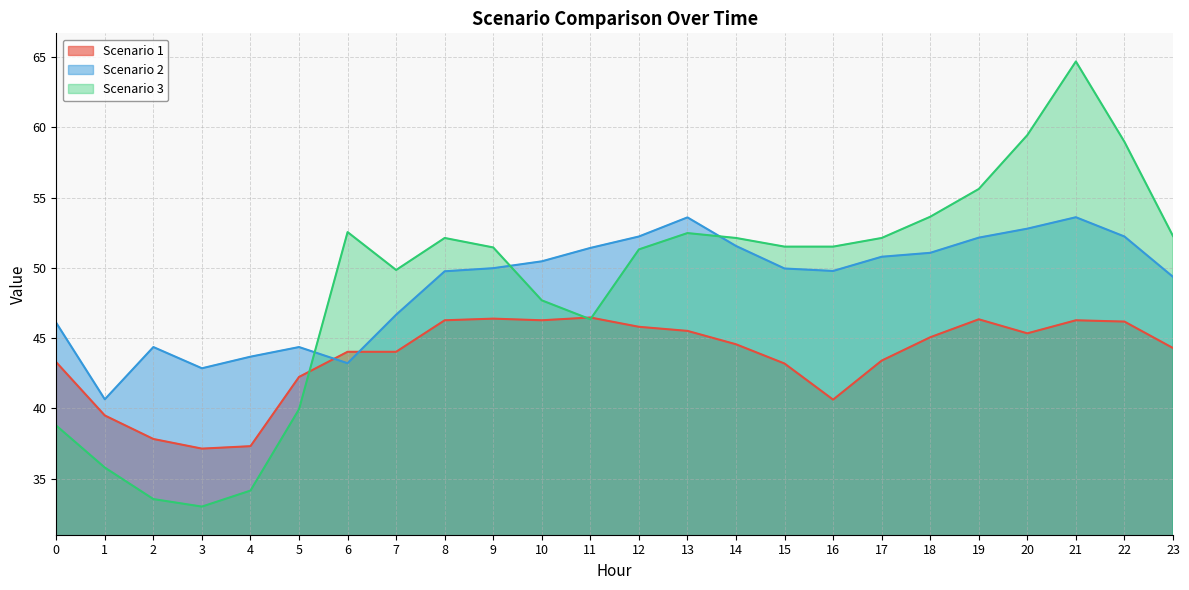

Between 7 and 15, which series saw the biggest shift?

Scenario 2